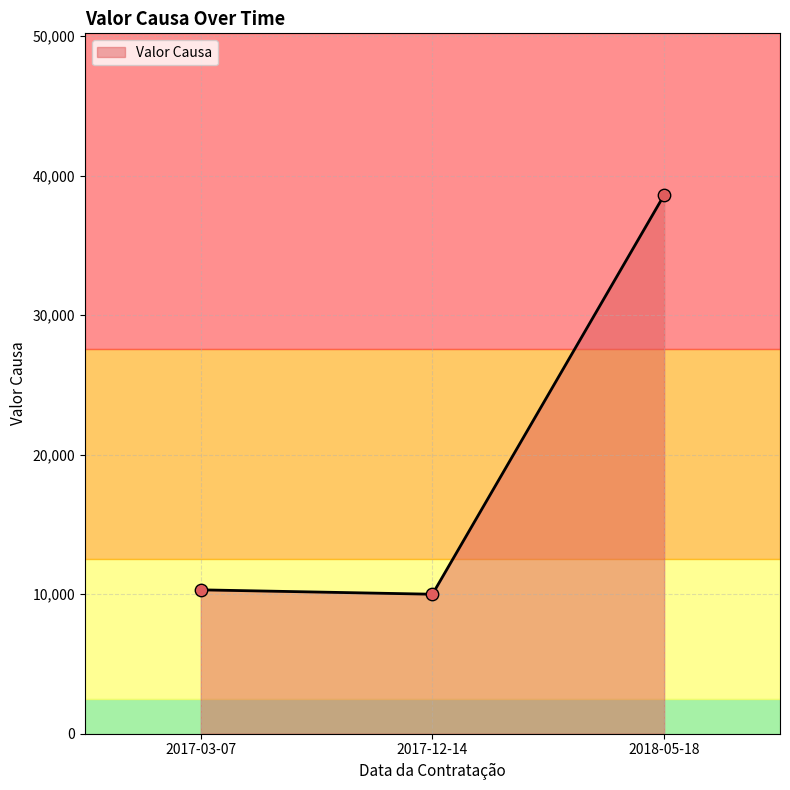

Approximately how many times larger is the value at 2018-05-18 compared to 2017-03-07?

3.7